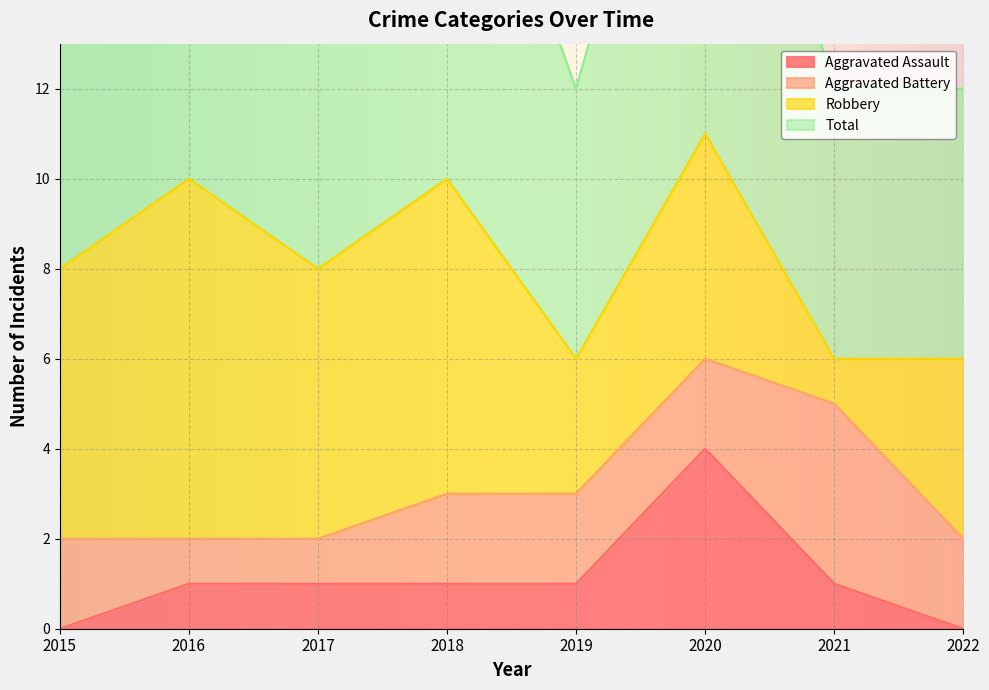

At which category is the sum across all series the highest?

2020